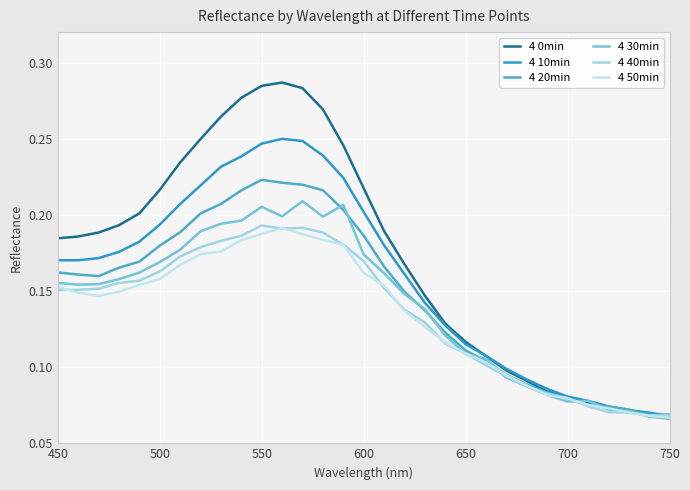

How many lines are shown in the chart?

6